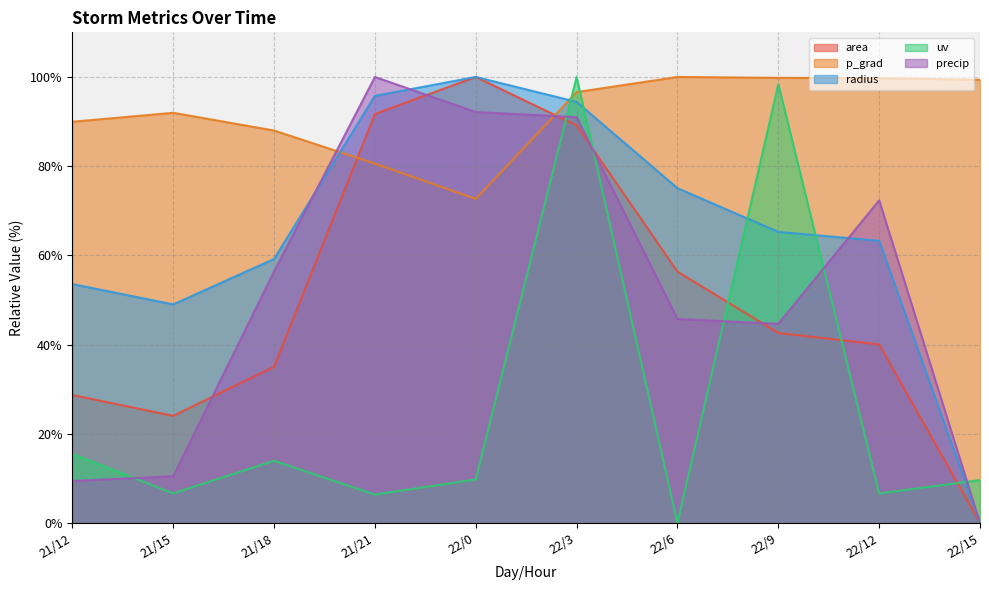

What is the sum of all radius values?

655.5